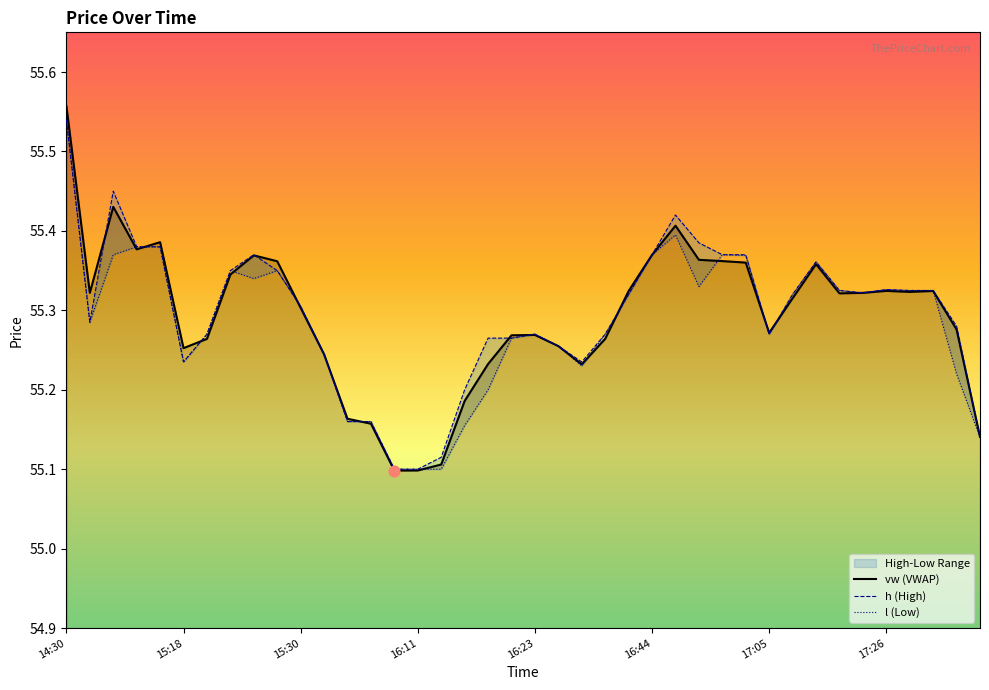

Is the value of l at 2023-12-27 15:09 greater than the value of h at 2023-12-27 15:24?

Yes